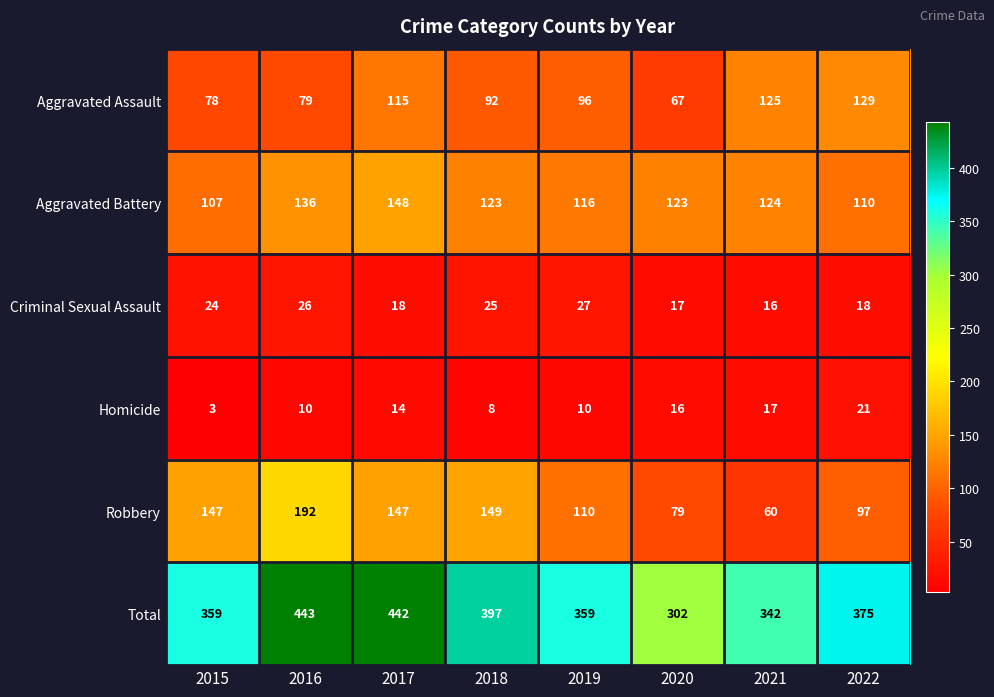

Which series has the largest total across all categories?

Total